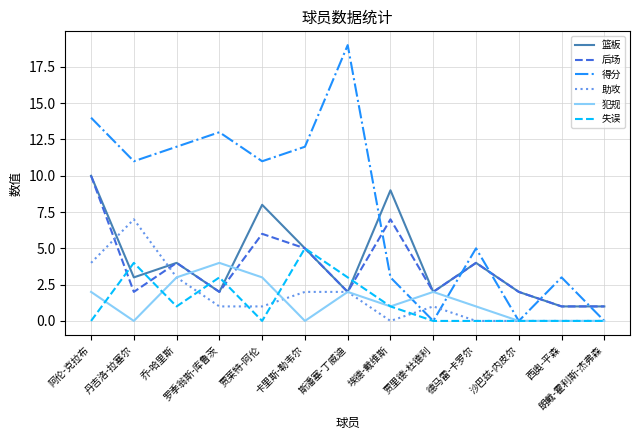

How many 失误 values are between 0 and 3?

11